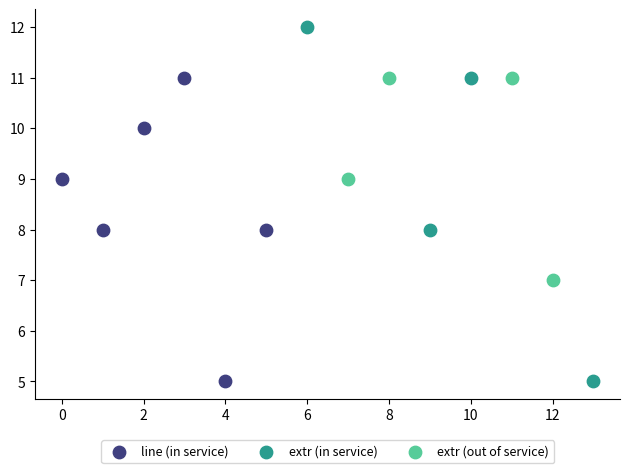

Which series contains the highest Y value?

extr (in service)